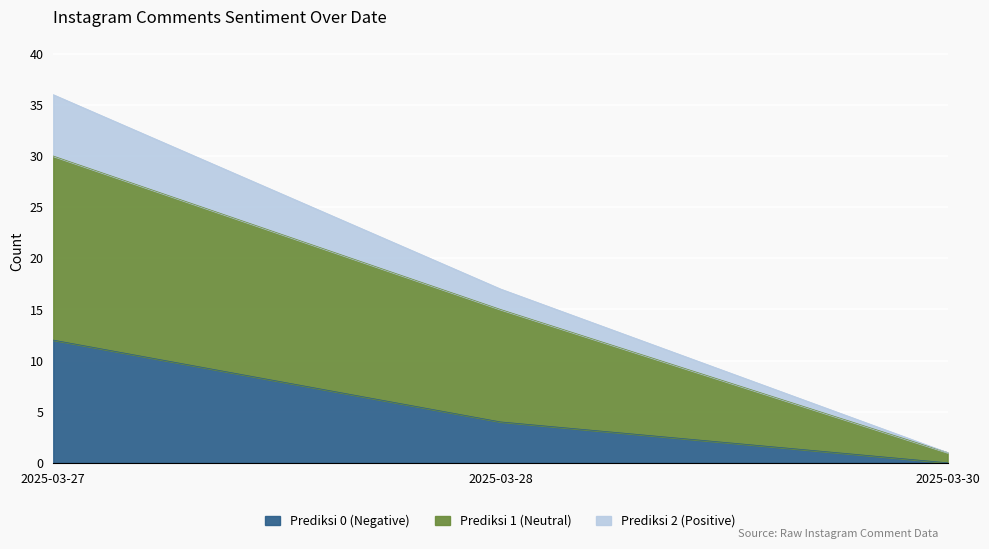

What are all the series names shown in the legend?

Prediksi 0 (Negative), Prediksi 1 (Neutral), Prediksi 2 (Positive)